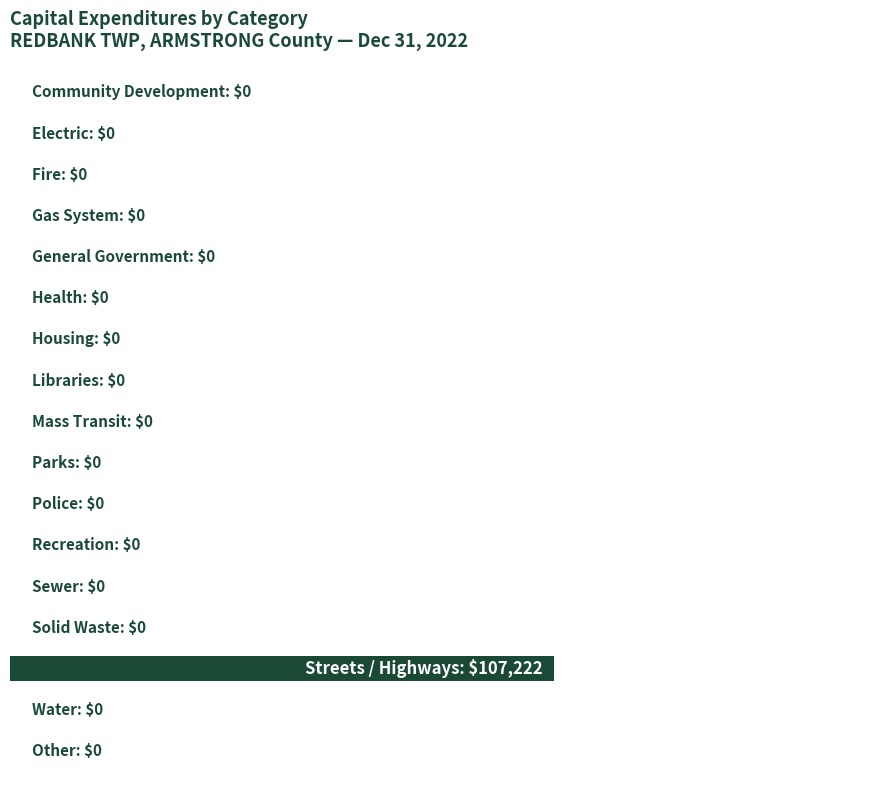

Rank the categories by value from highest to lowest.

14, 0, 1, 2, 3, 4, 5, 6, 7, 8, 9, 10, 11, 12, 13, 15, 16